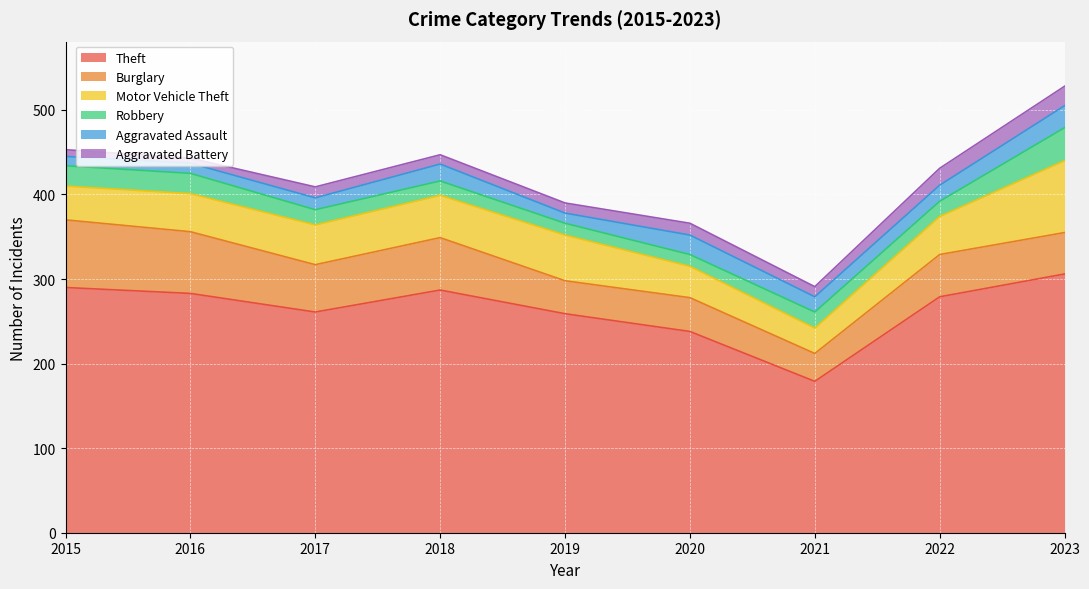

In Burglary, how many points are higher than both neighbors (excluding endpoints)?

3